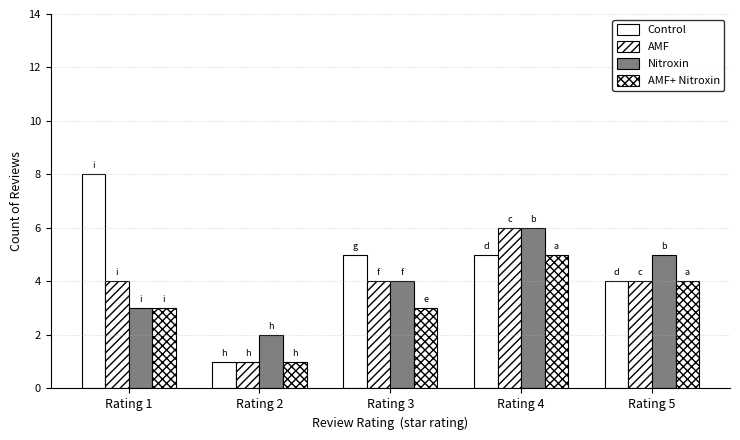

What is the sum of the Nitroxin values at Rating 4 and Rating 3?

10